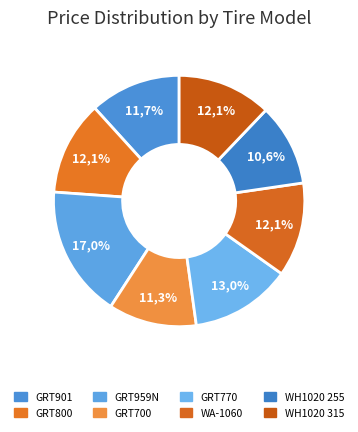

How many slices are in this pie chart?

8